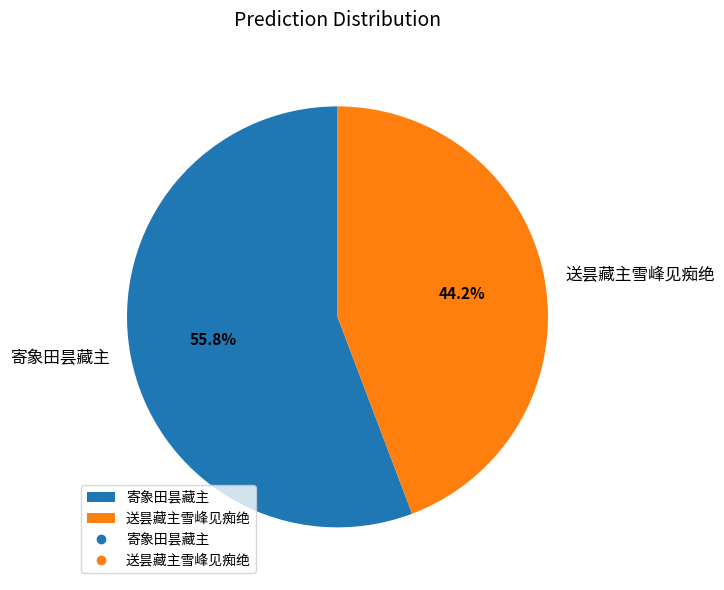

To the nearest percent, what is the average slice percentage?

50%